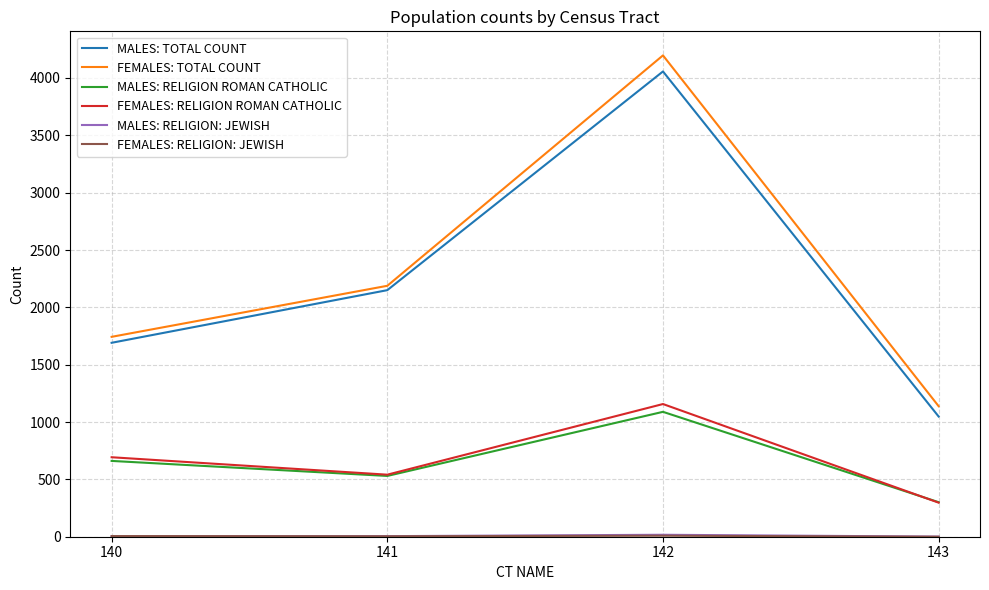

Which series changed the most between 141 and 142?

FEMALES: TOTAL COUNT